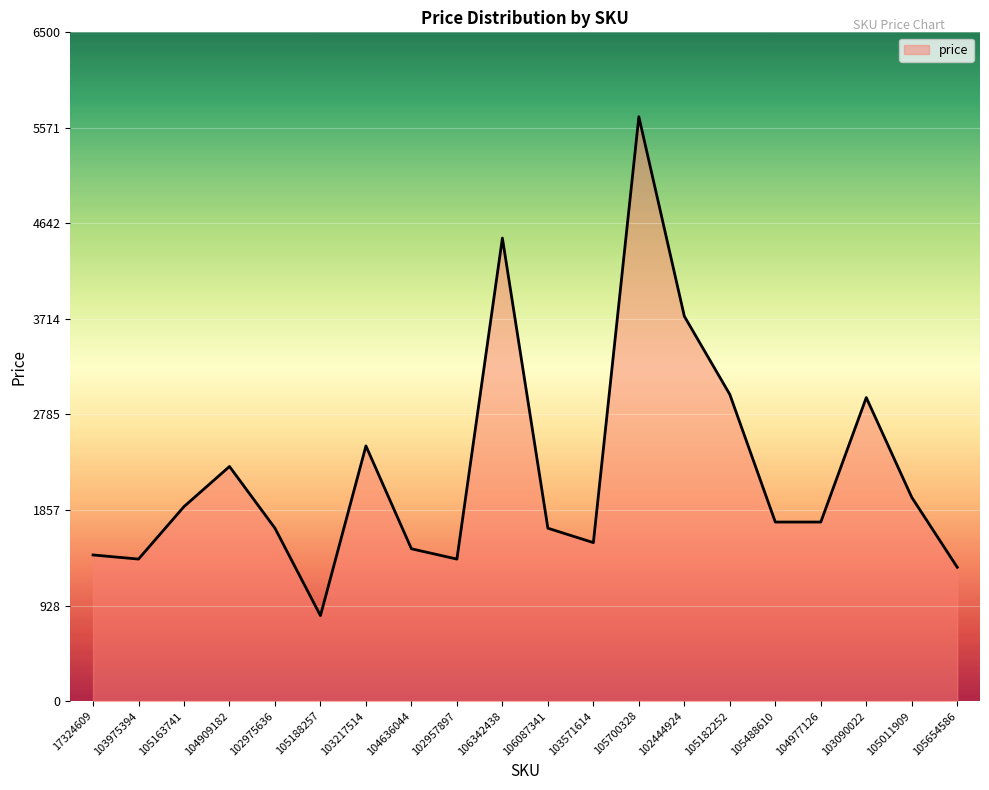

Read the value at 104977126, to the nearest 50.

1750